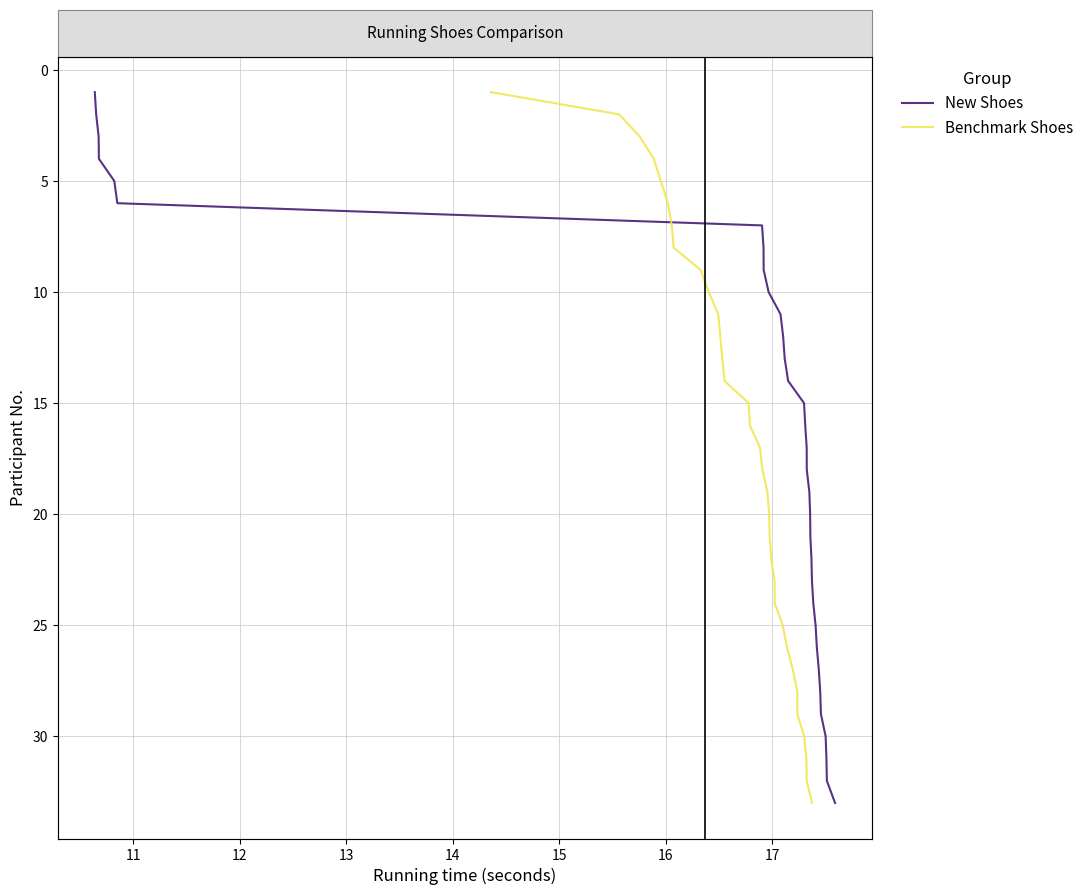

Does the chart display data point markers on the line(s)?

No